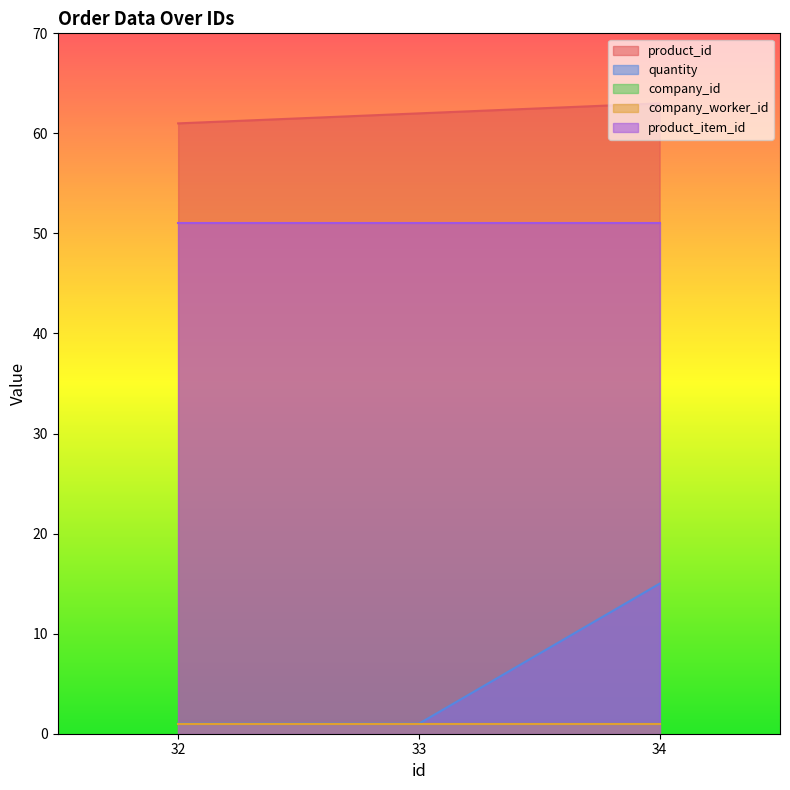

What is the average value of the company_worker_id series?

1